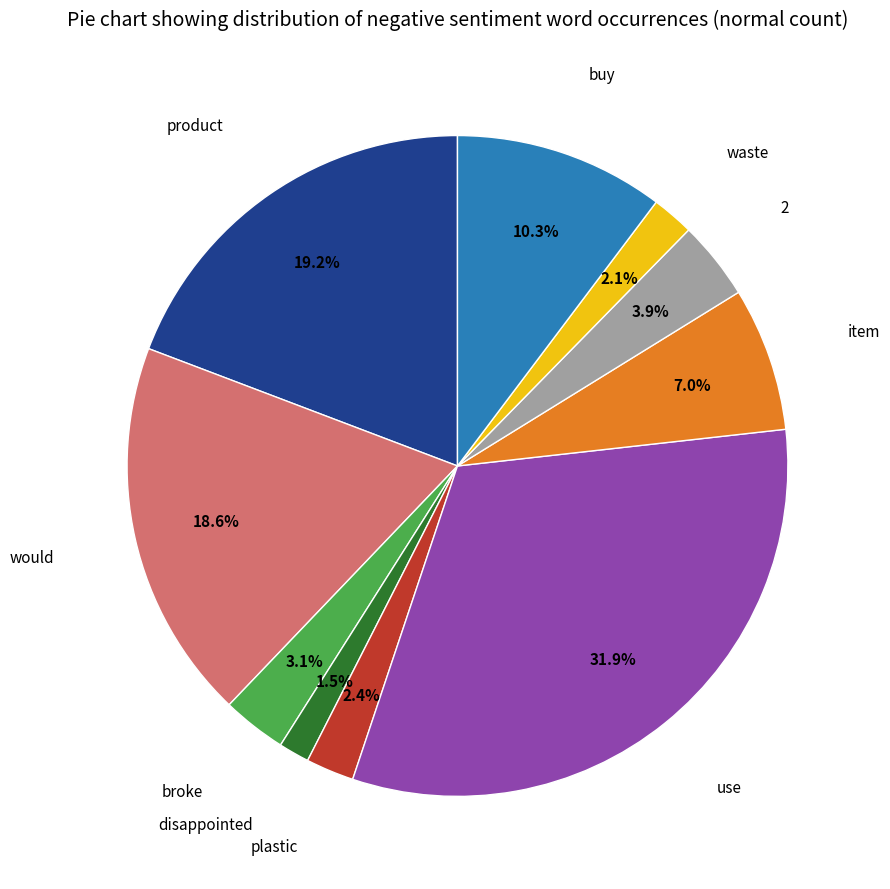

Is there a majority slice in this chart?

No